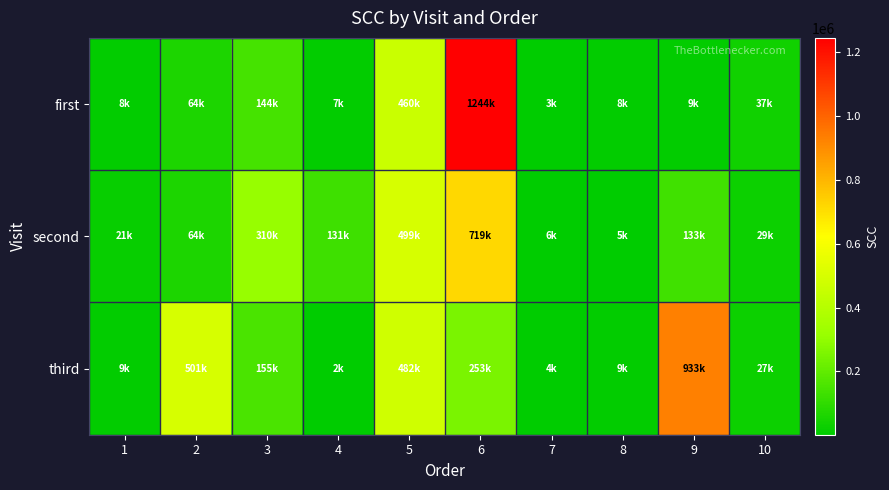

Reading right to left, what are all the values shown in this chart?

first: 10=37000	9=9000	8=8000	7=3000	6=1244000	5=460000	4=7000	3=144000	2=64000	1=8000
second: 10=29000	9=133000	8=5000	7=6000	6=719000	5=499000	4=131000	3=310000	2=64000	1=21000
third: 10=27000	9=933000	8=9000	7=4000	6=253000	5=482000	4=2000	3=155000	2=501000	1=9000